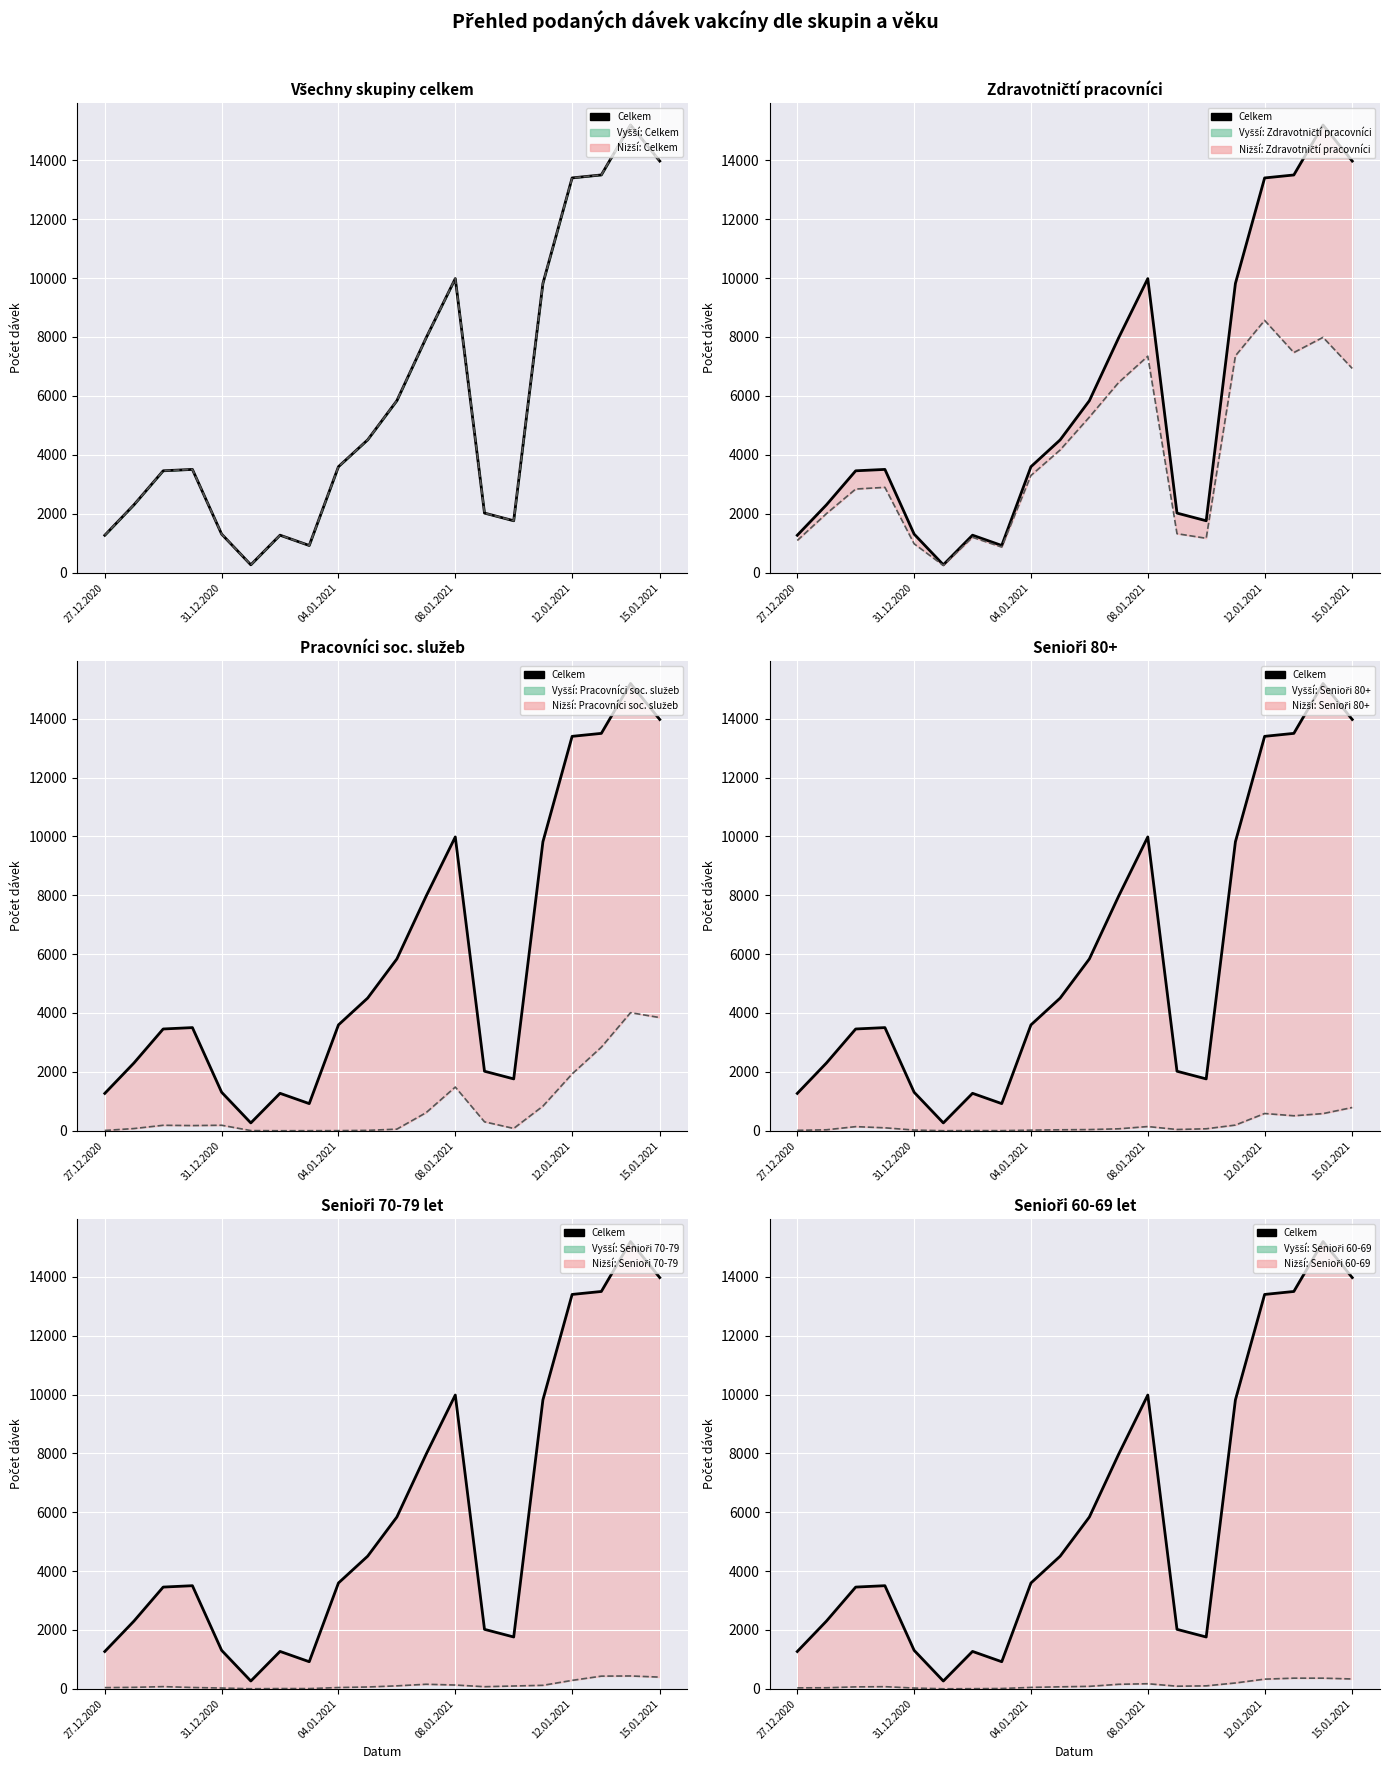

True or false: Senioři 60-69 has a value of 54 at 28.12.2020.

False